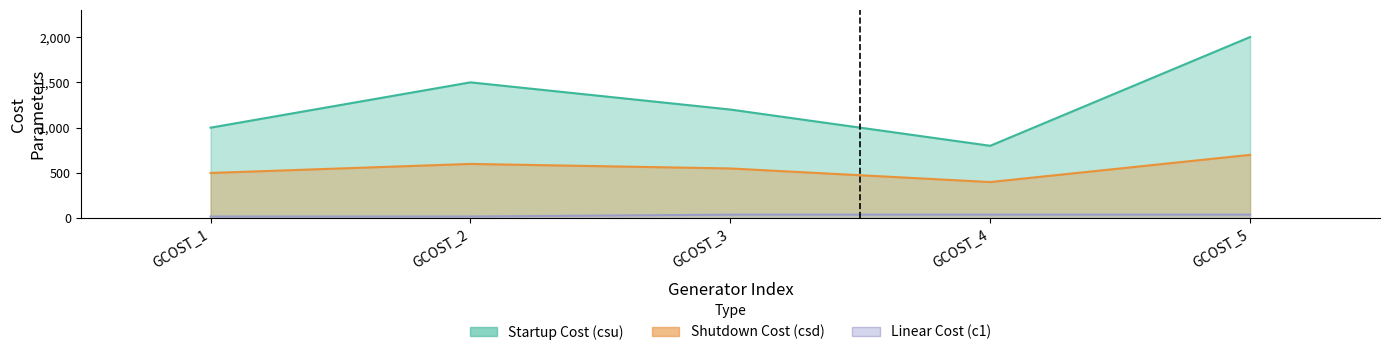

Which series has the largest total across all categories?

csu